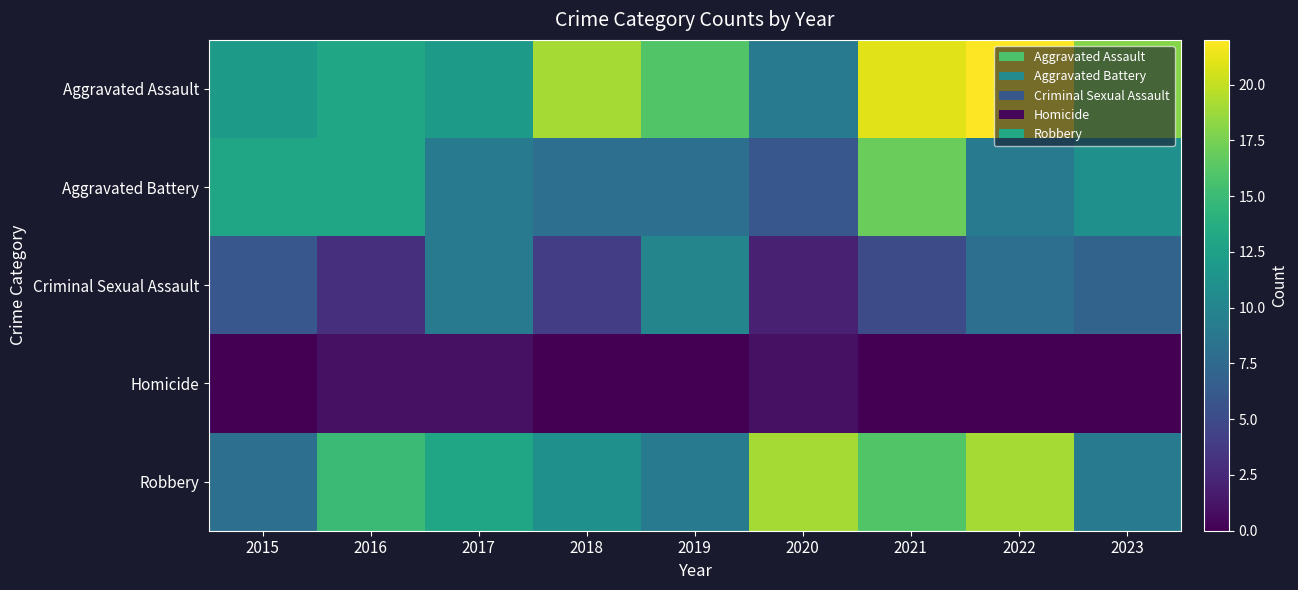

What is the spread (max minus min) of values at 2016?

14